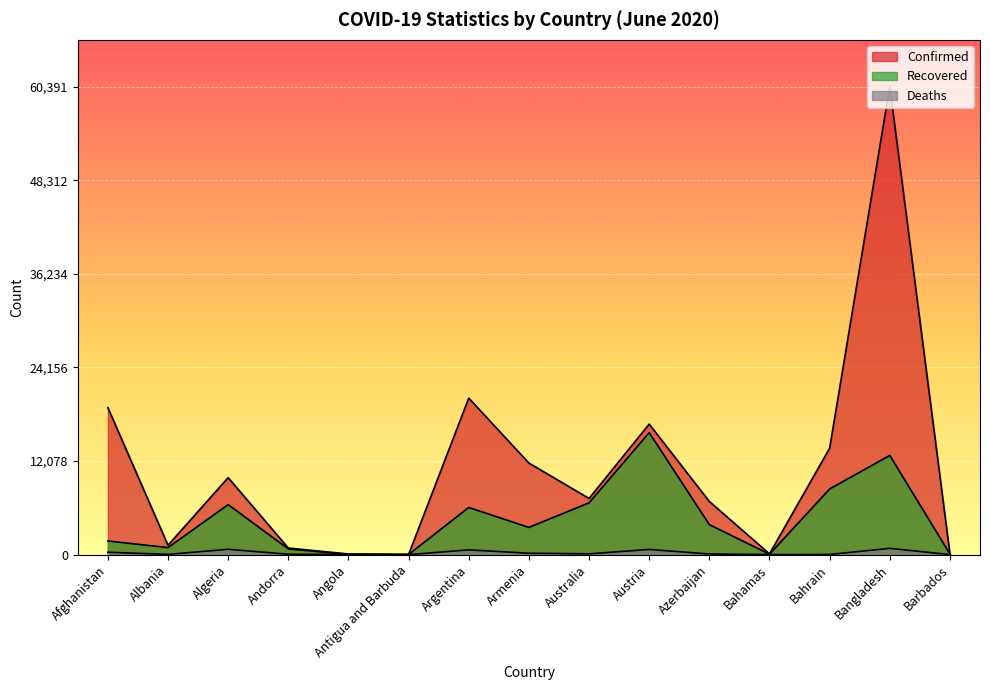

True or false: Deaths has a value of 1 at Angola.

False